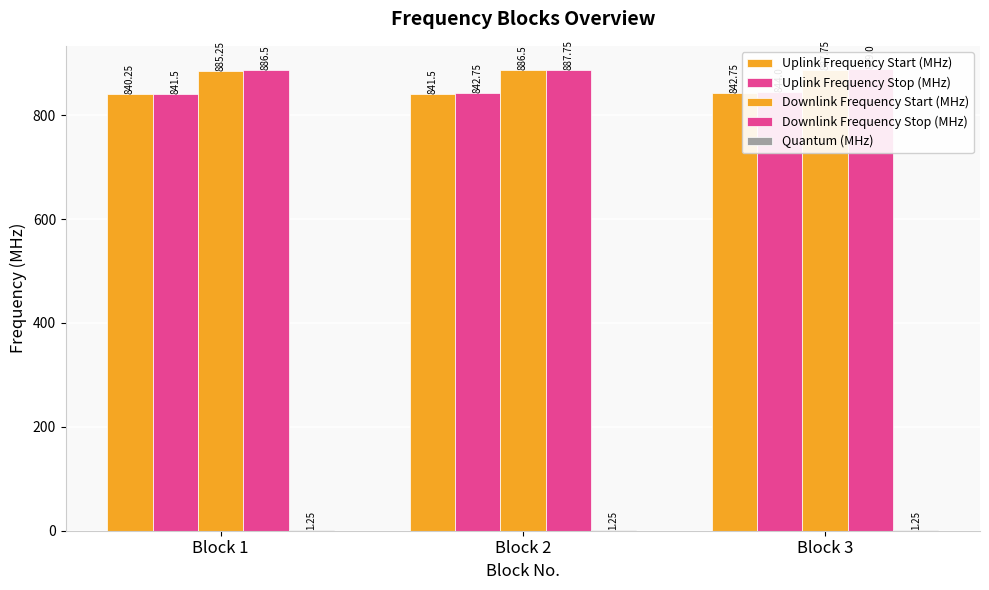

The Quantum (MHz) series shows 1.2 at Block 1. True or false?

True